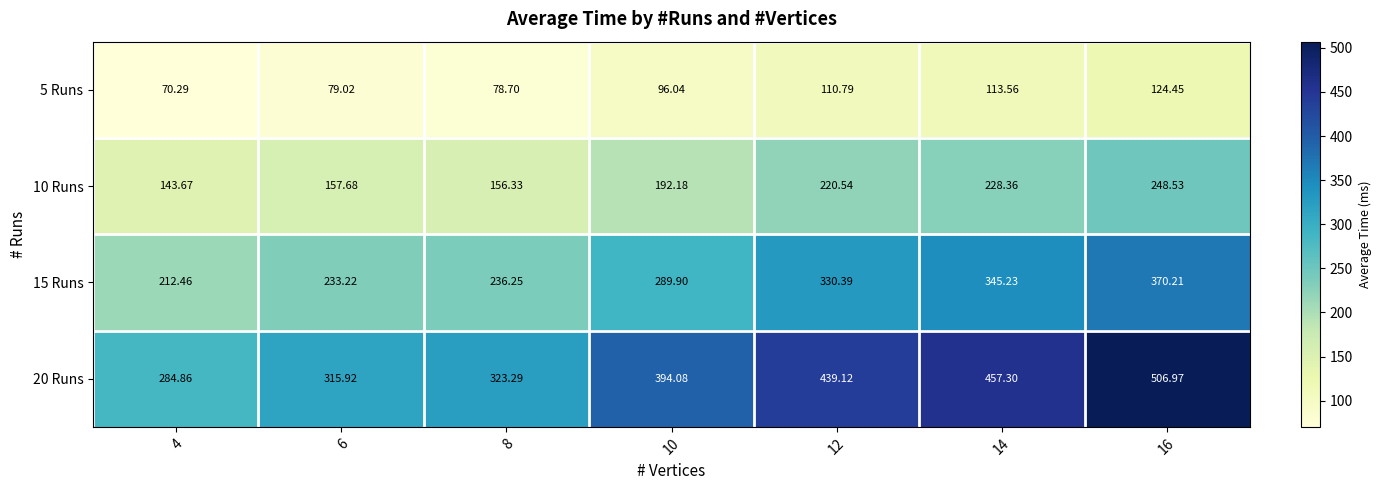

Is the value of 15 Runs at 14 greater than the value of 10 Runs at 6?

Yes